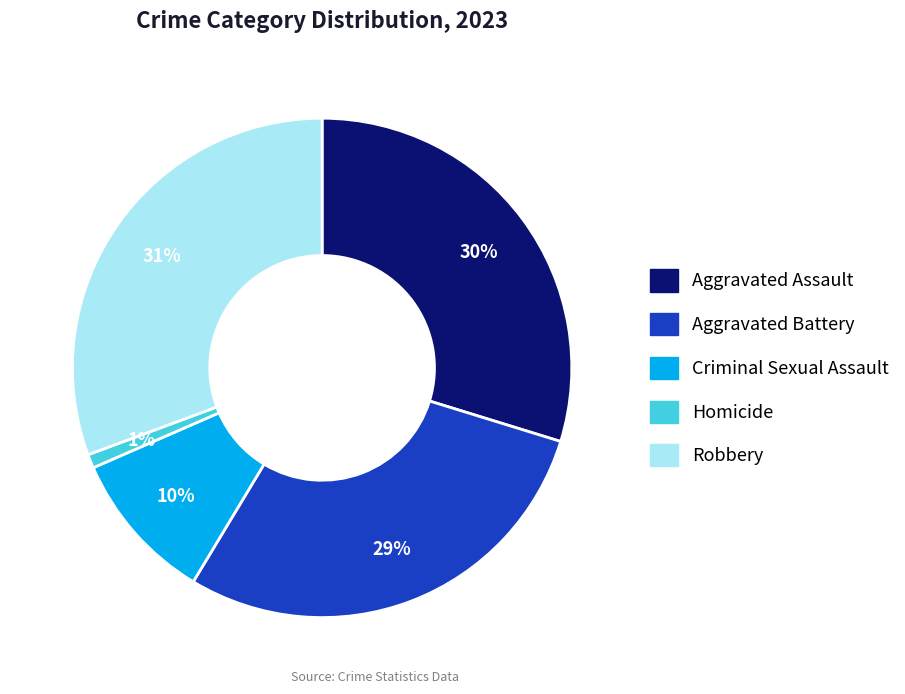

Between Homicide and Criminal Sexual Assault, which is larger?

Criminal Sexual Assault